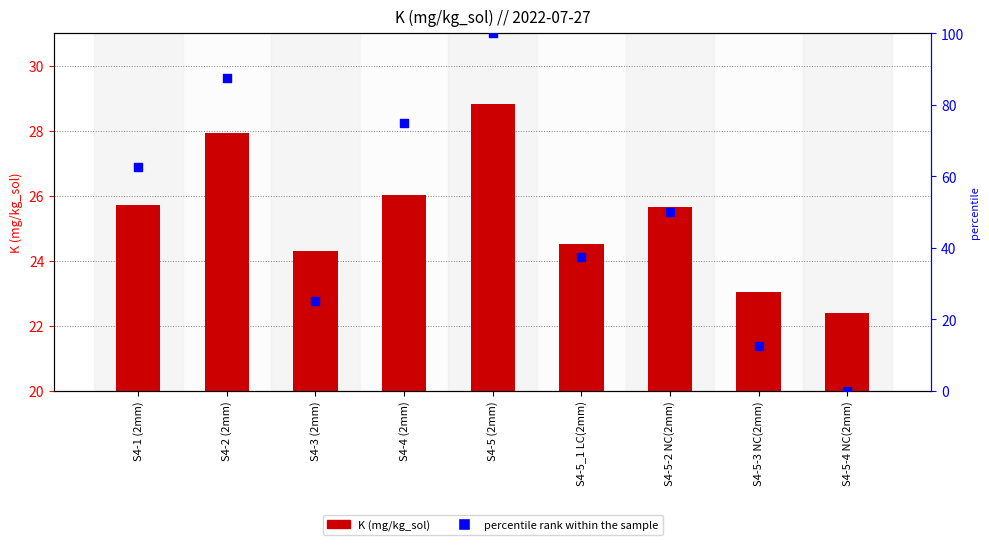

Which series has the largest total across all categories?

percentile rank within the sample